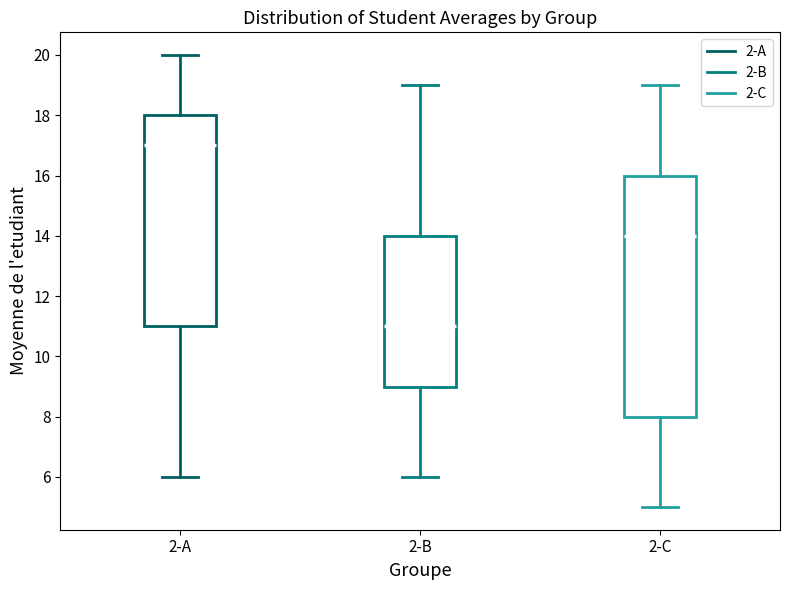

Reading left to right, transcribe this box plot: for each box, give where its median line is, the range the box spans, and where its two whiskers end, as read against the y-axis. The values are not printed on the chart, so give them approximately, as read against the axis.

2-A: median 17, box 11 to 18, whiskers 6 to 20
2-B: median 11, box 9 to 14, whiskers 6 to 19
2-C: median 14, box 8 to 16, whiskers 5 to 19